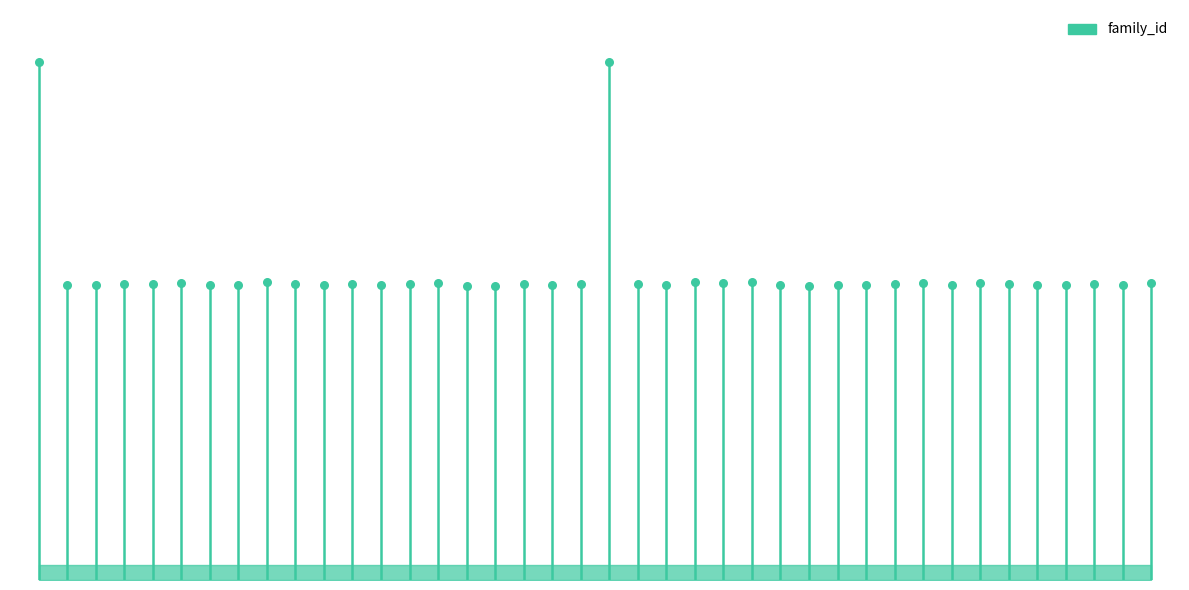

Between 15923 and 16055, which is larger?

16055